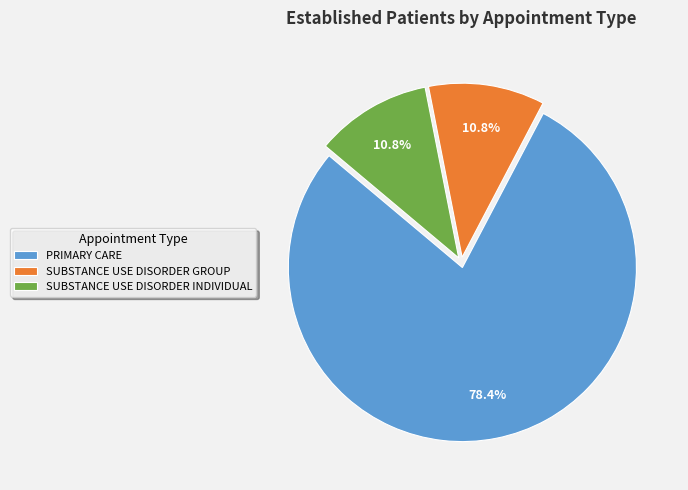

How many segments does this pie chart have?

3